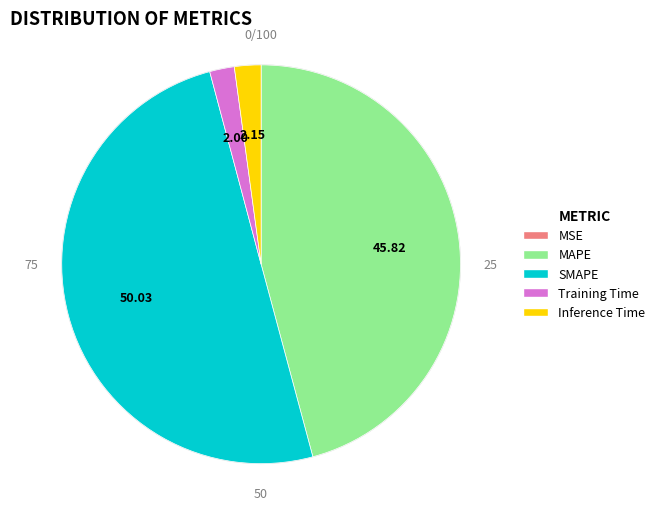

To the nearest percent, what is the average slice percentage?

20%